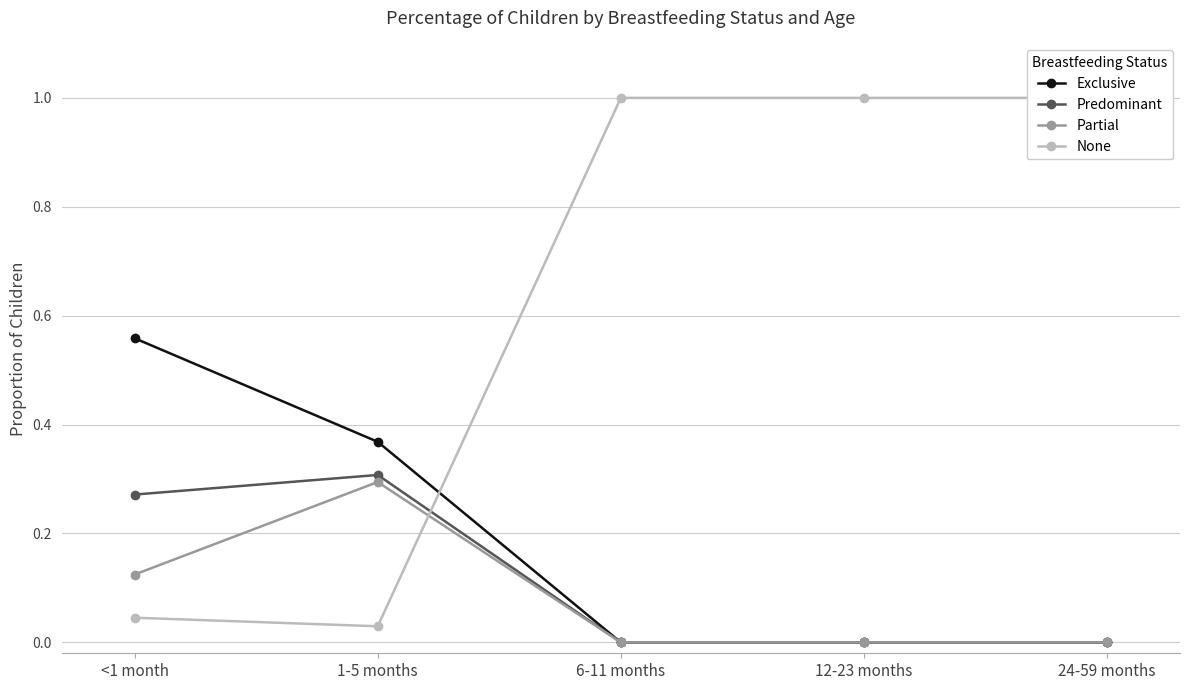

What are all the series names shown in the legend?

Exclusive, Predominant, Partial, None